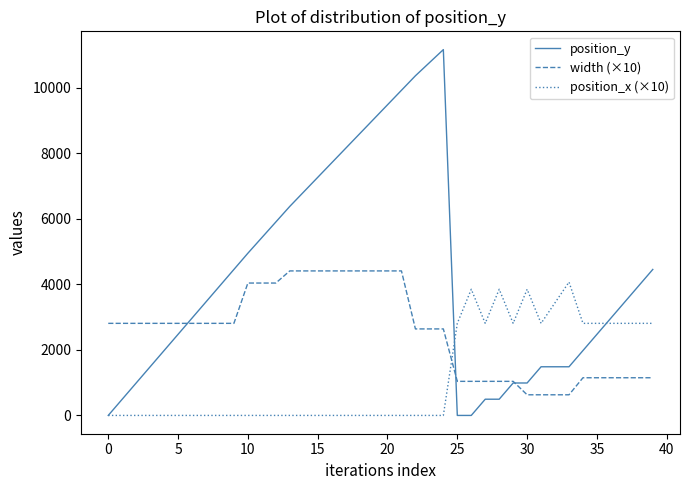

True or false: width (×10) and position_y intersect in this chart.

True